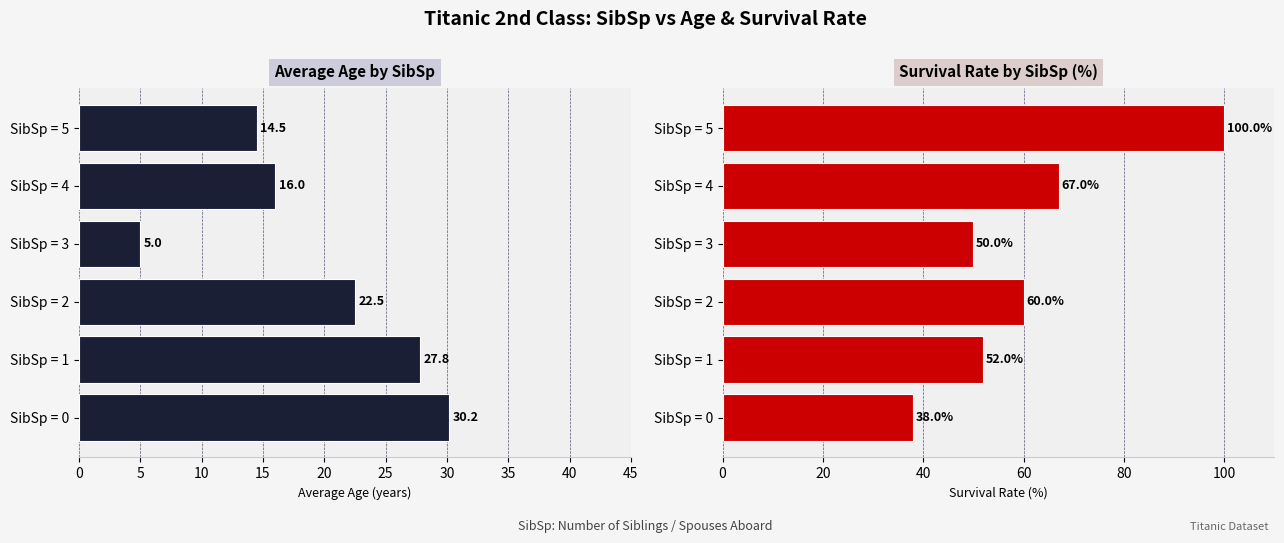

The Avg Survival Rate series shows 30.7 at SibSp = 3. True or false?

False